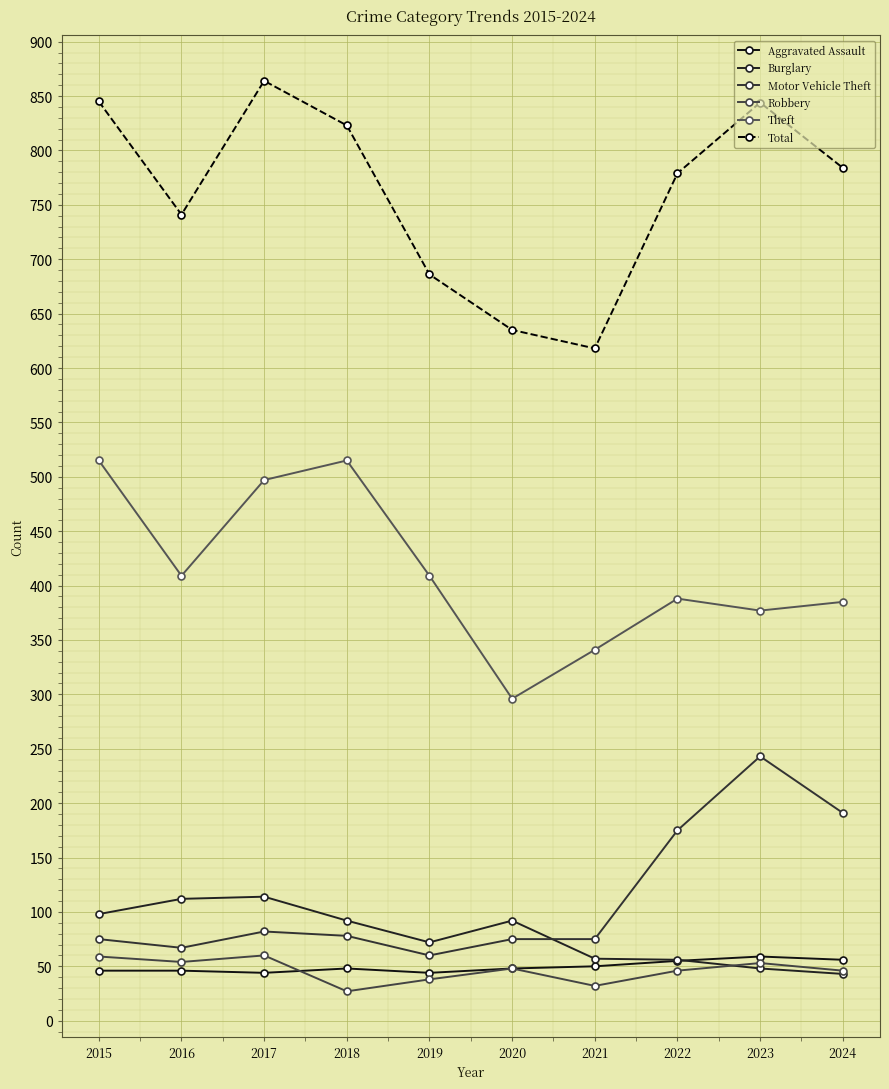

True or false: Theft and Burglary cross at least once.

False